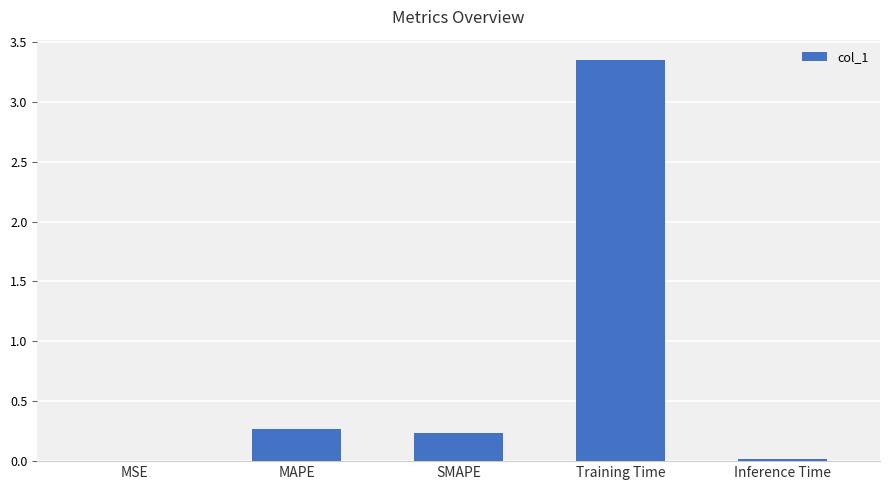

Which category has the highest value across all series?

Training Time